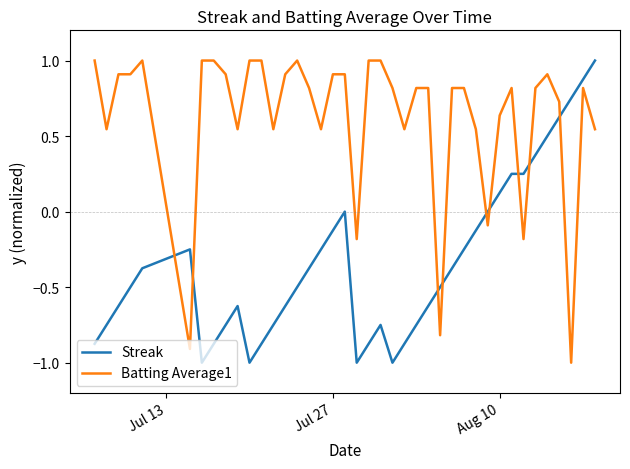

True or false: Streak and Batting Average1 intersect in this chart.

True